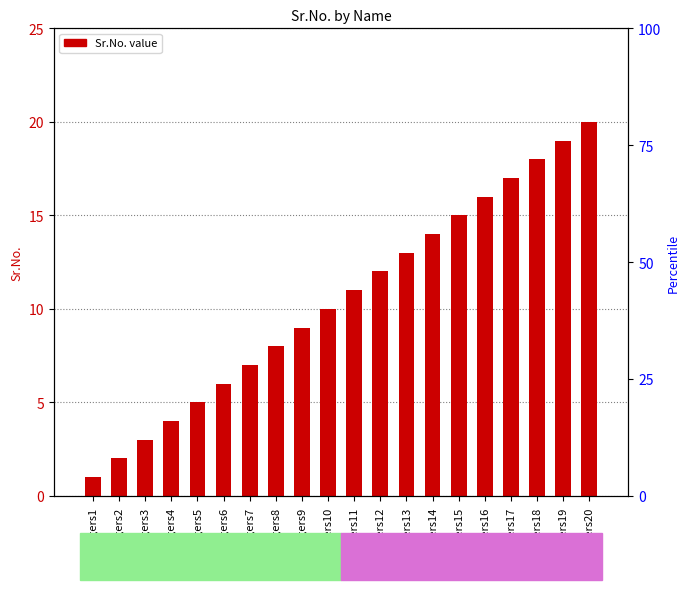

The value at Rogers18 is 10. True or false?

False